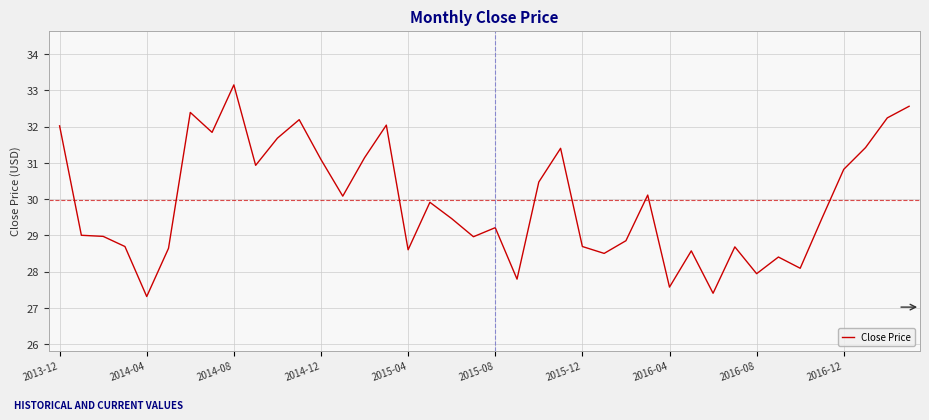

What is the minimum value shown in the chart?

27.3